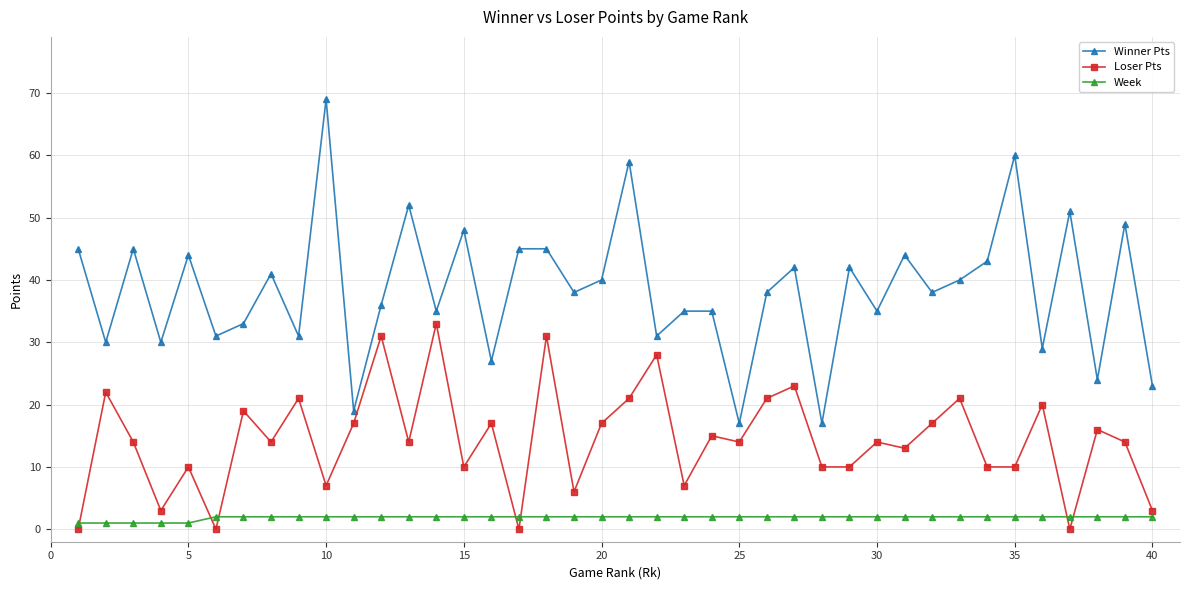

Rank the series by their average value, from lowest to highest.

Week, Loser Pts, Winner Pts